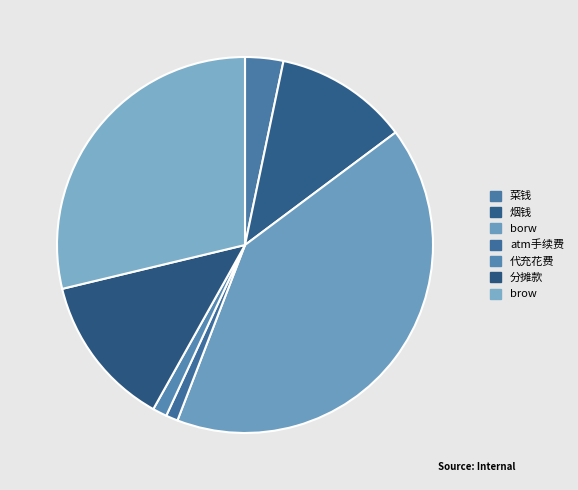

True or false: atm手续费 accounts for 1% of the total.

True